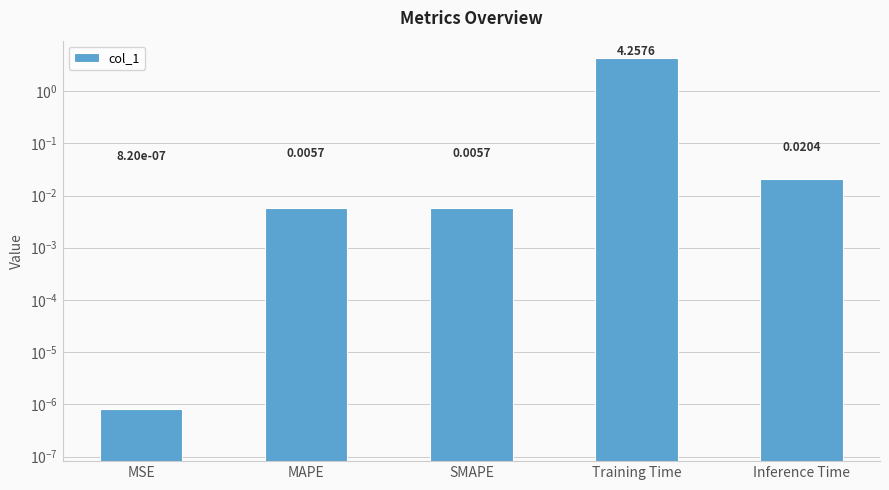

The chart shows a value of 0.0 at MAPE. True or false?

True